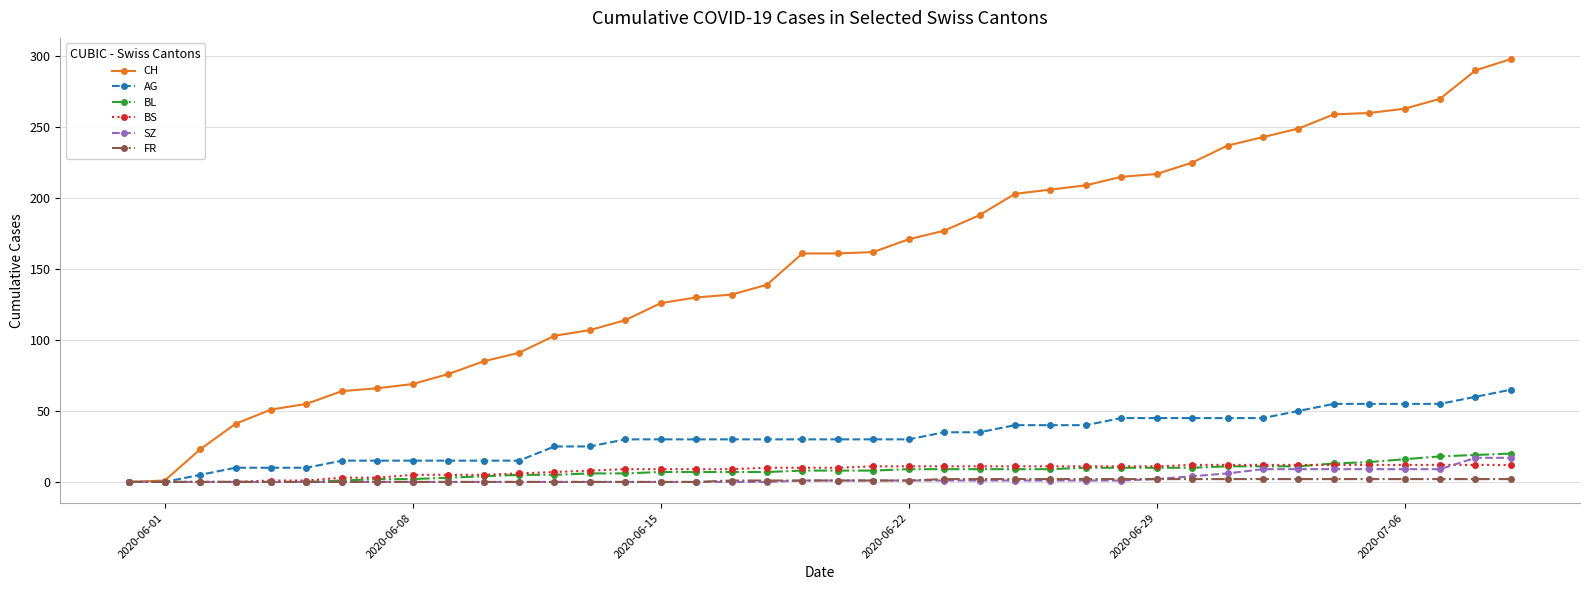

Which series has the largest total across all categories?

CH